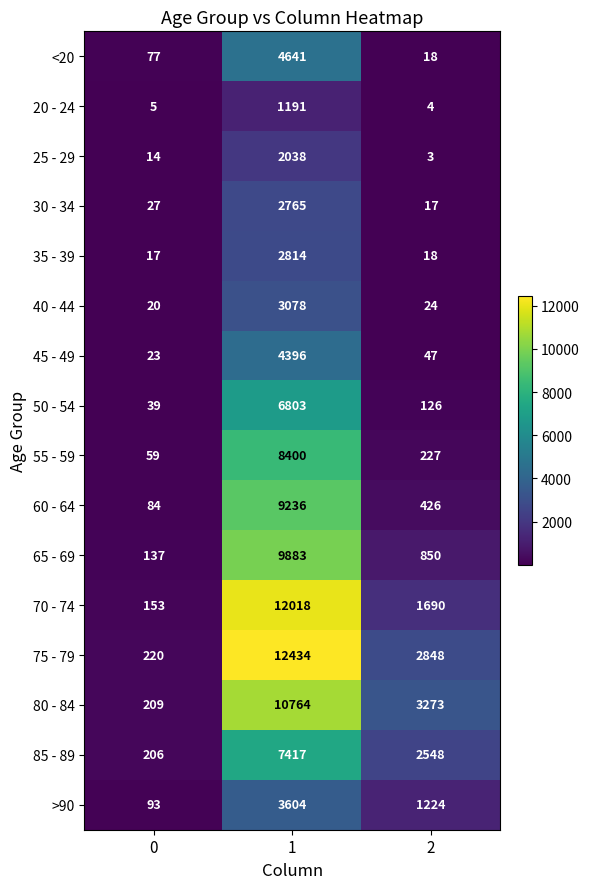

Is the value of 20 - 24 at 2 greater than the value of <20 at 1?

No